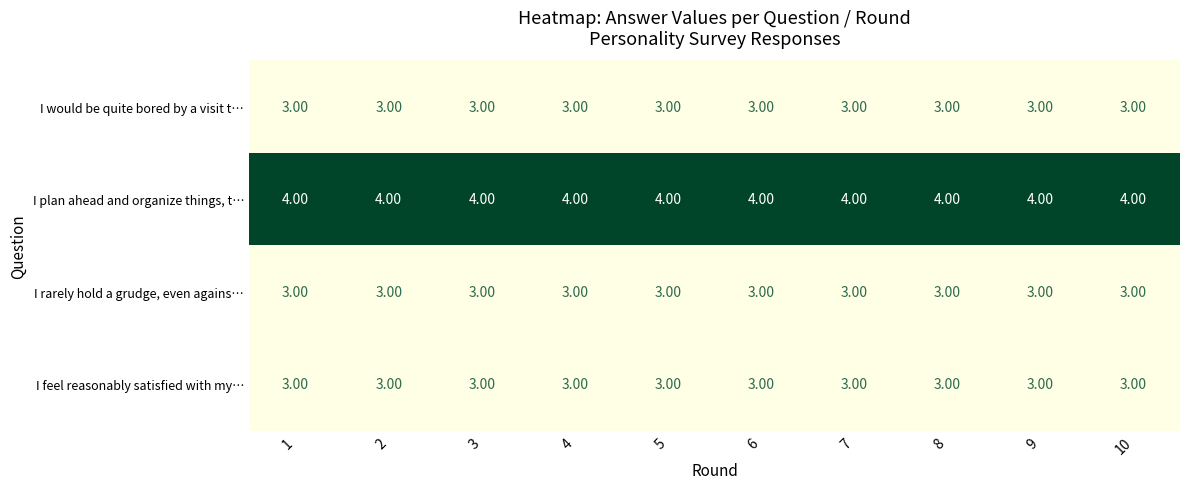

What is the total value across all series at 7?

13